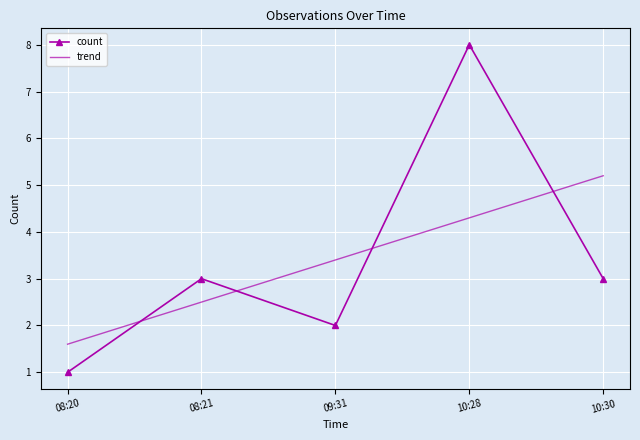

Which series has the largest range (max minus min)?

count